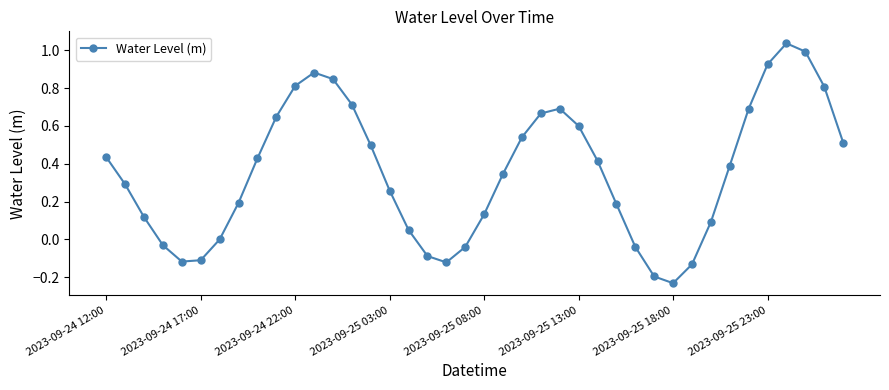

How many interior local peaks (higher than both neighbors) does the data have?

3